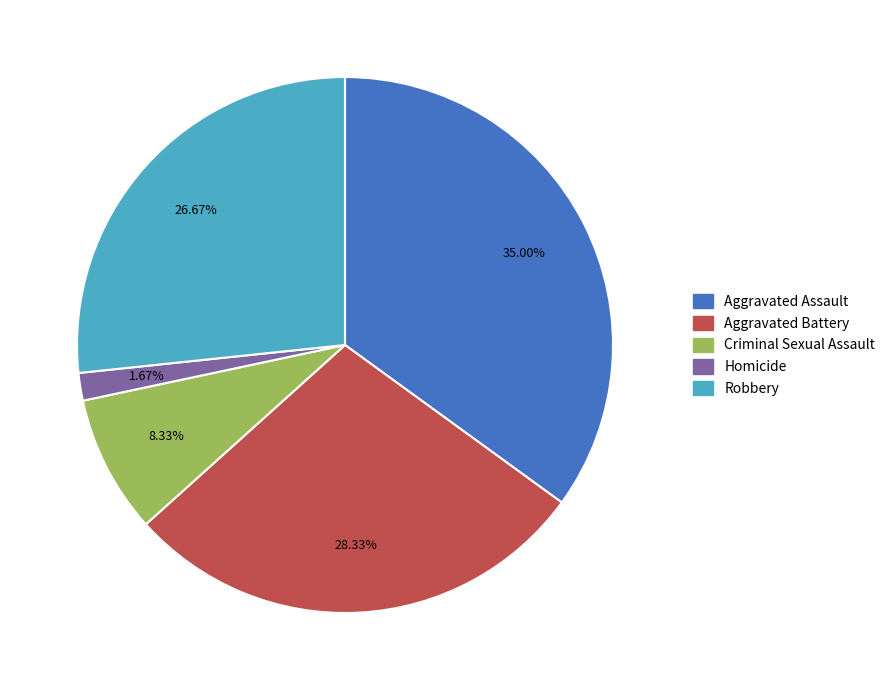

What portion of the pie excludes Aggravated Battery?

71.7%